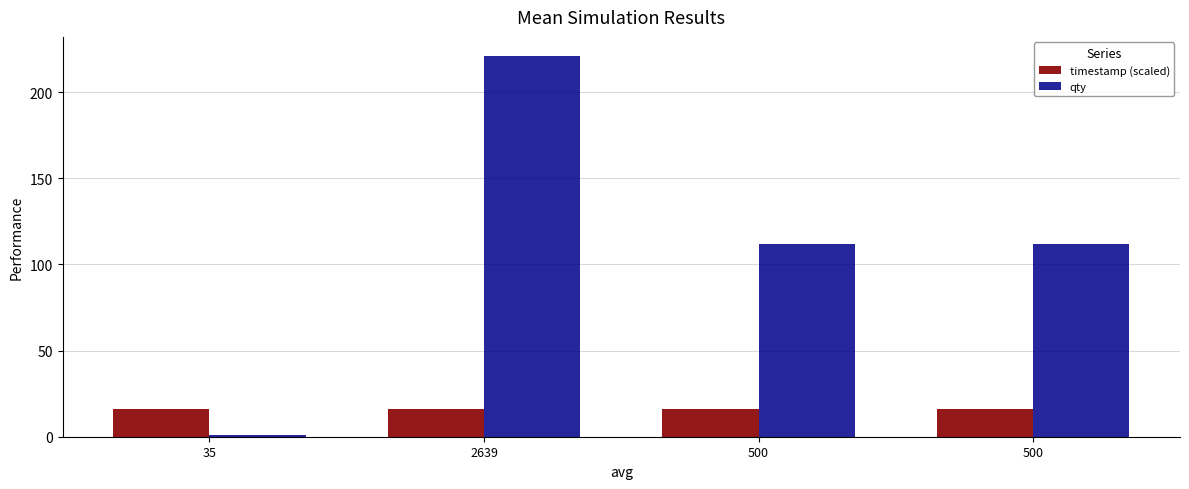

The timestamp (scaled) series shows 9.4 at 2639. True or false?

False